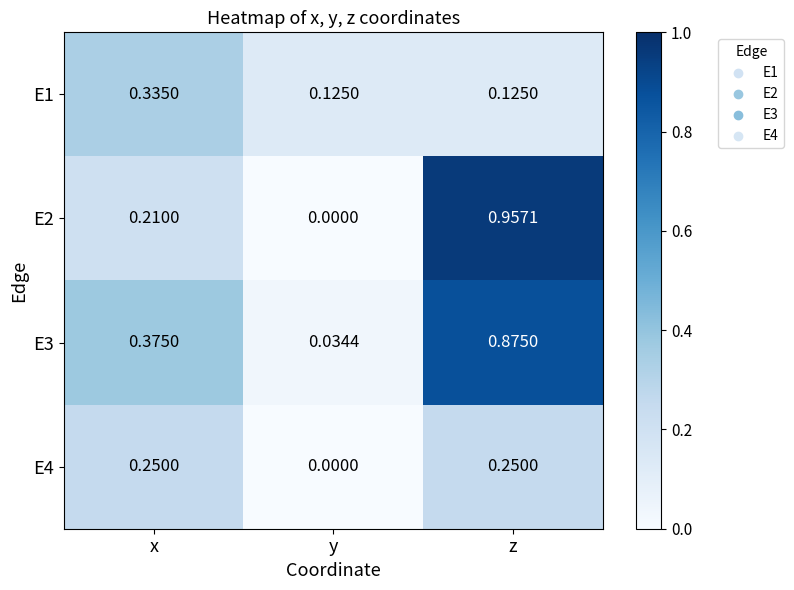

At which category is the sum across all series the highest?

z